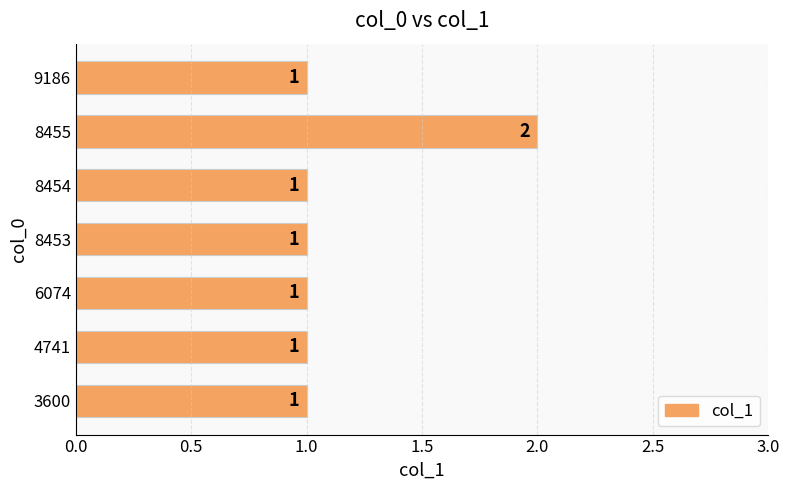

How many bars are there in total?

7